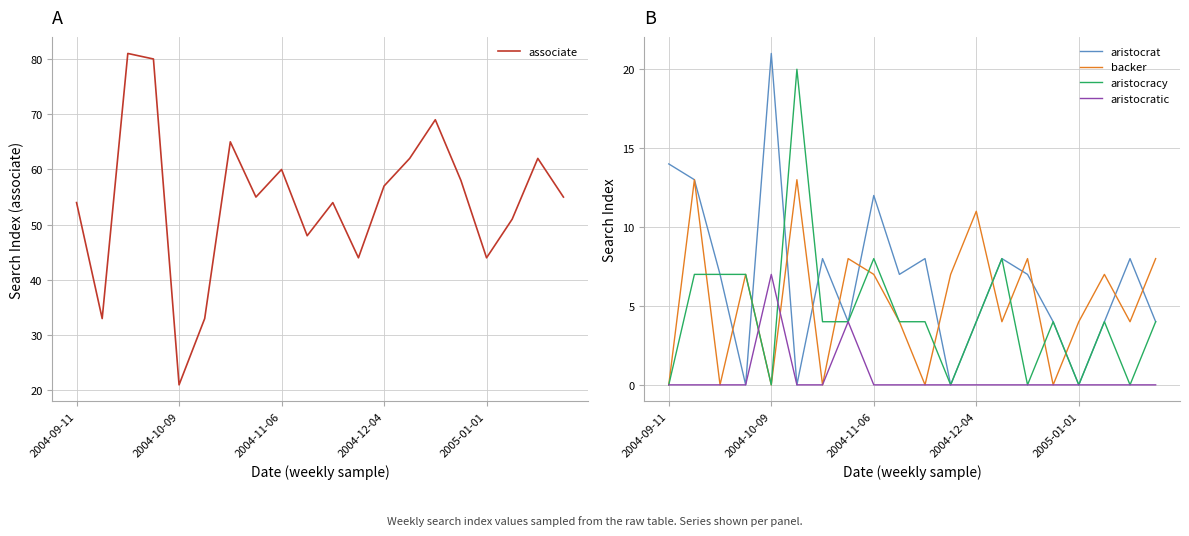

What is the maximum value for associate?

81